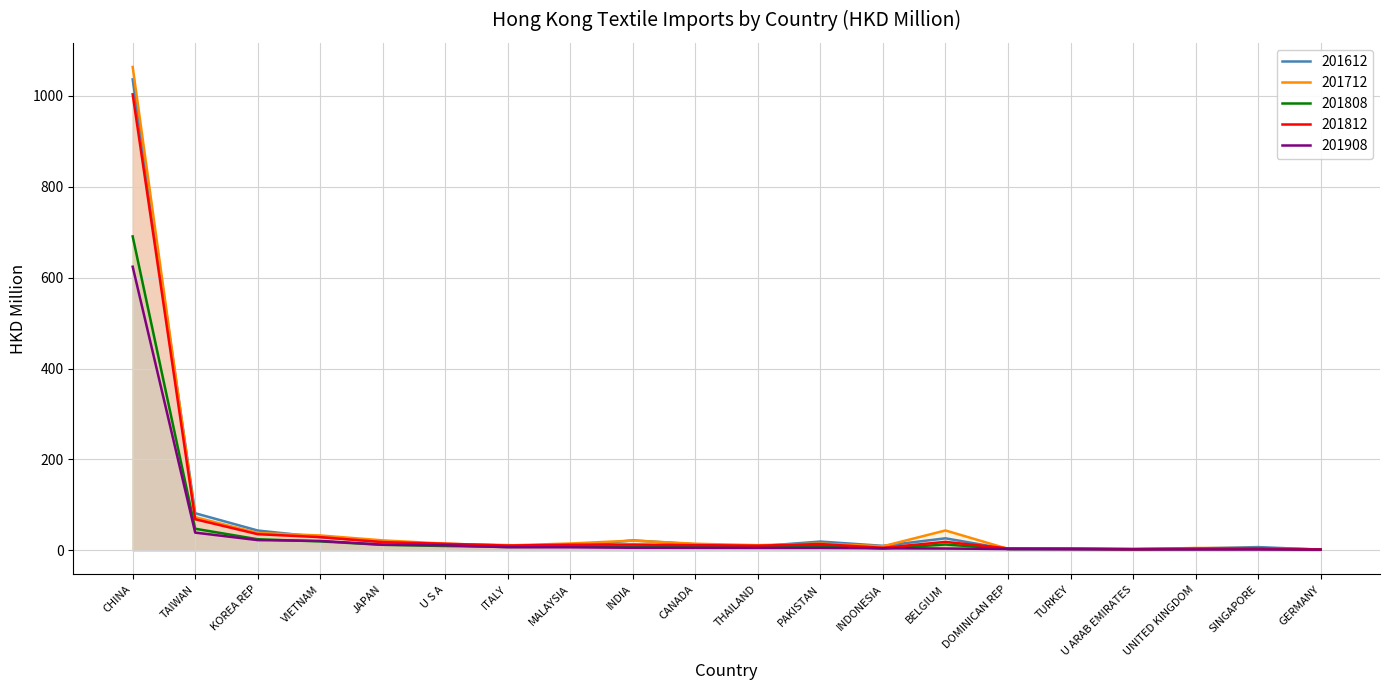

Rank the series at ITALY from highest to lowest value.

201612, 201712, 201812, 201808, 201908